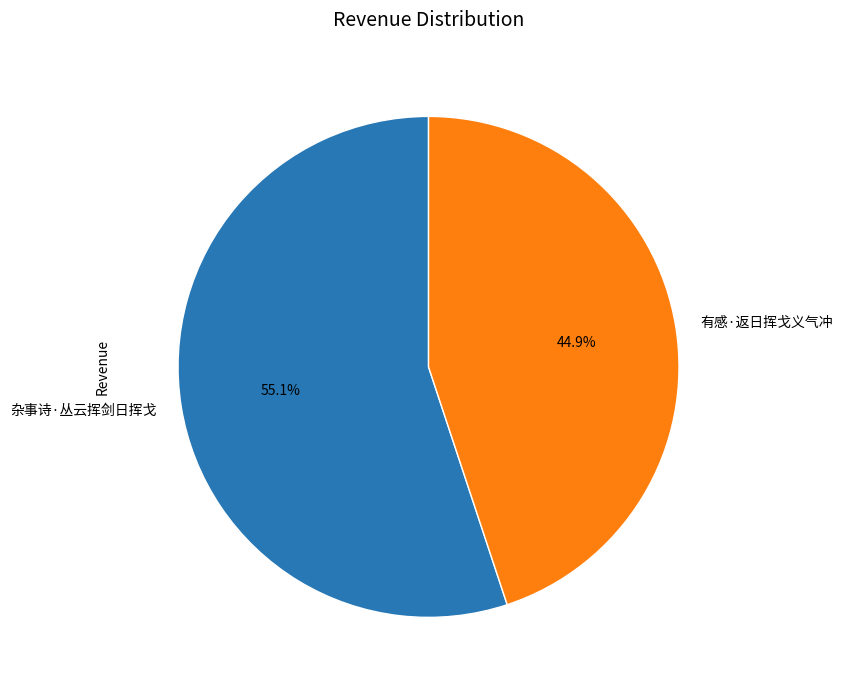

Between 杂事诗·丛云挥剑日挥戈 and 有感·返日挥戈义气冲, which is larger?

杂事诗·丛云挥剑日挥戈